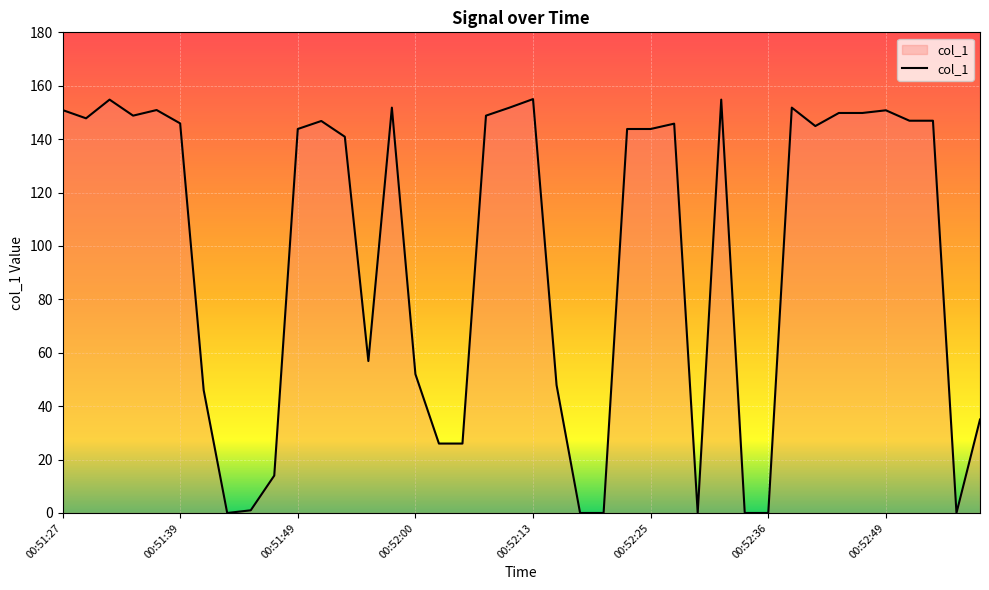

What is the difference between the maximum and minimum values?

155.0